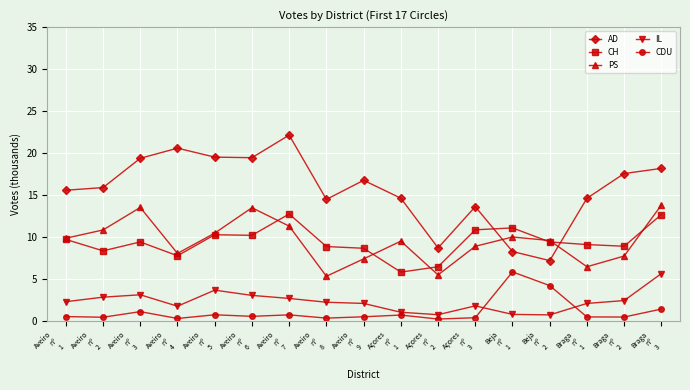

Where is the first local minimum for PS?

Aveiro
nº
4